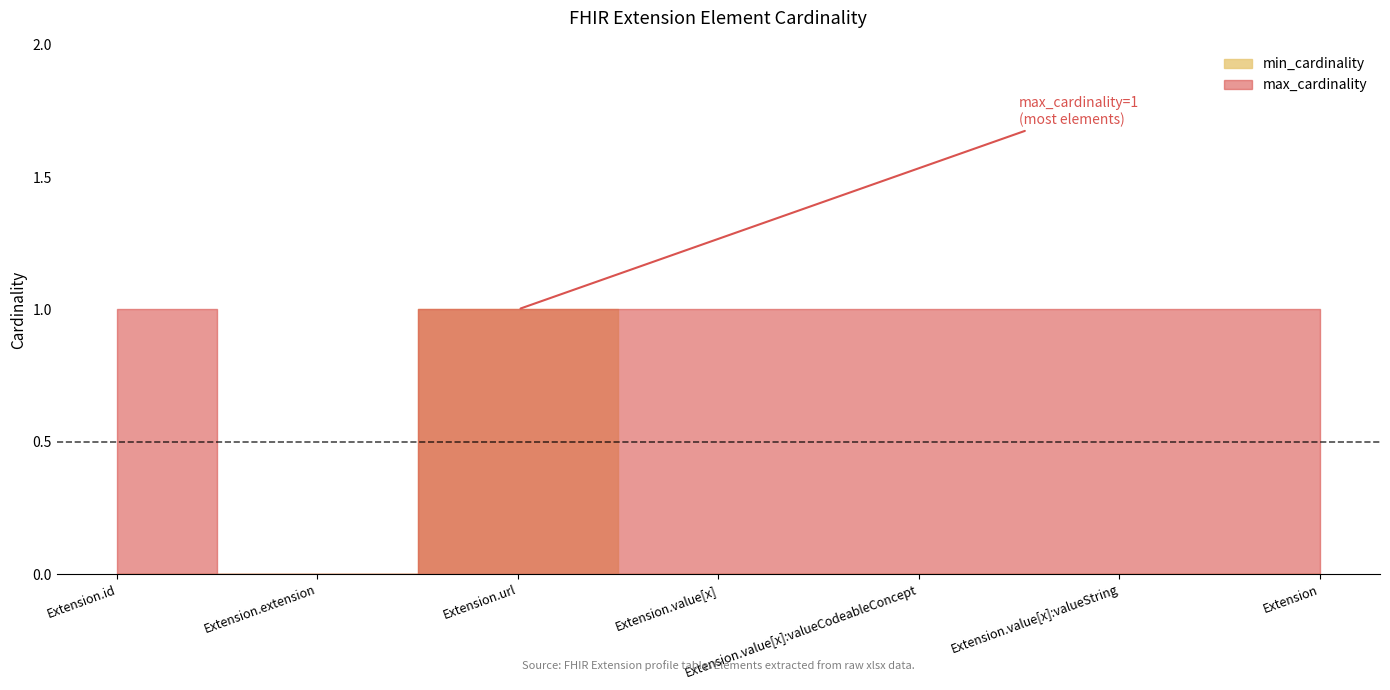

True or false: min_cardinality and max_cardinality cross at least once.

False